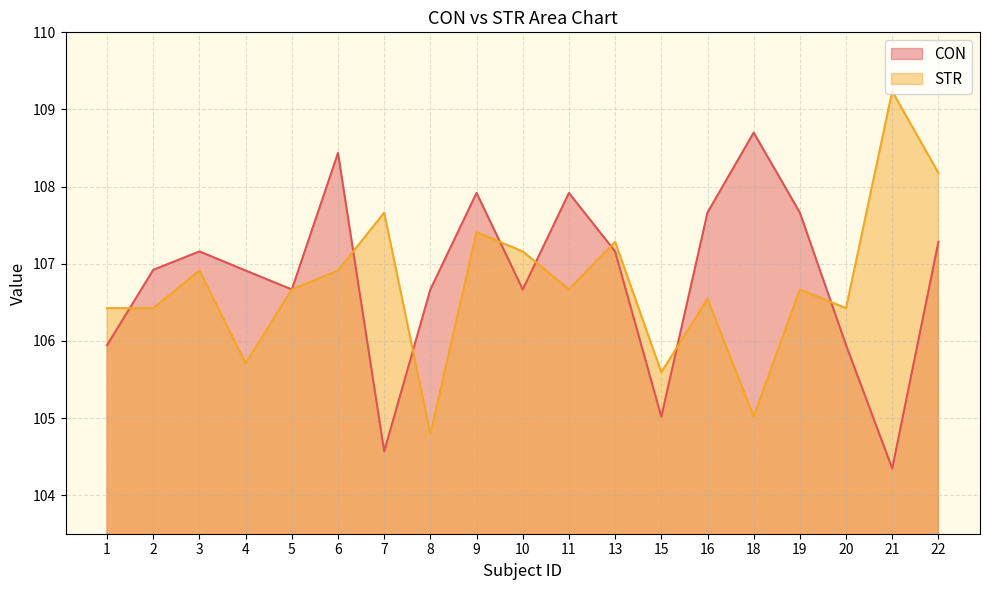

At which category does STR reach its first local valley?

4